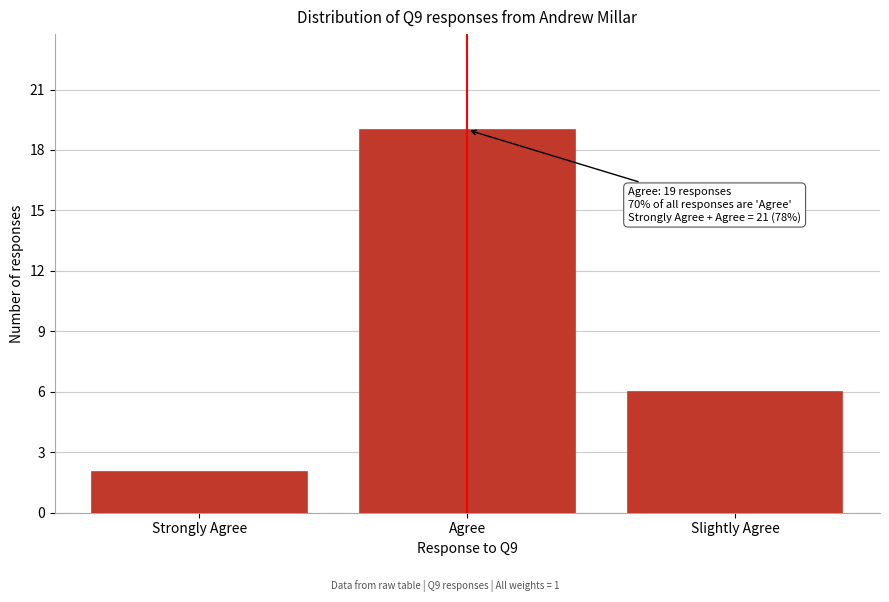

Reading right to left, extract all data points from this chart.

6	19	2